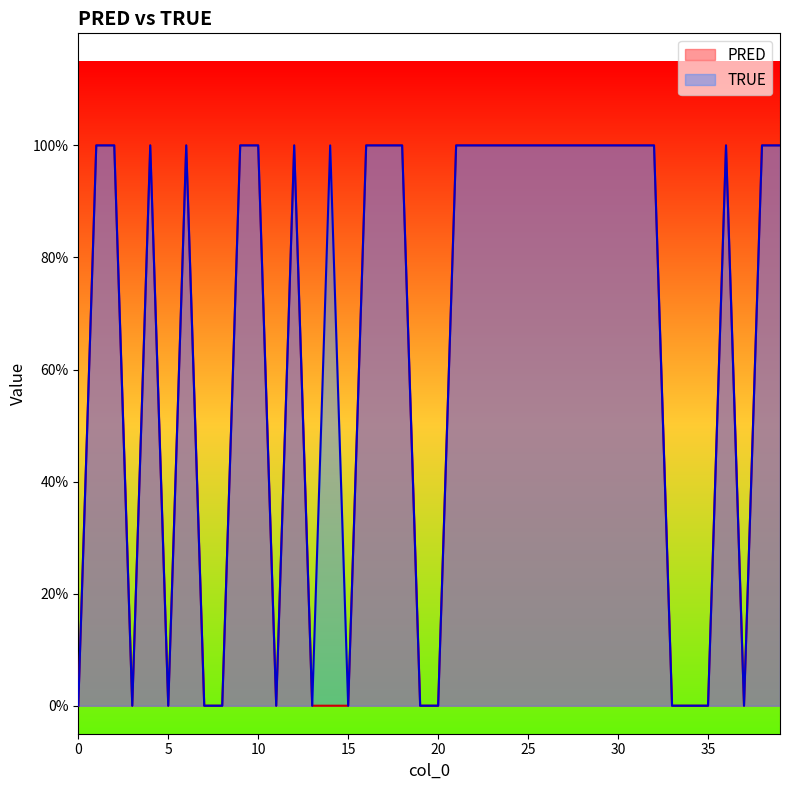

Rank the series by their maximum value, from highest to lowest.

PRED, TRUE